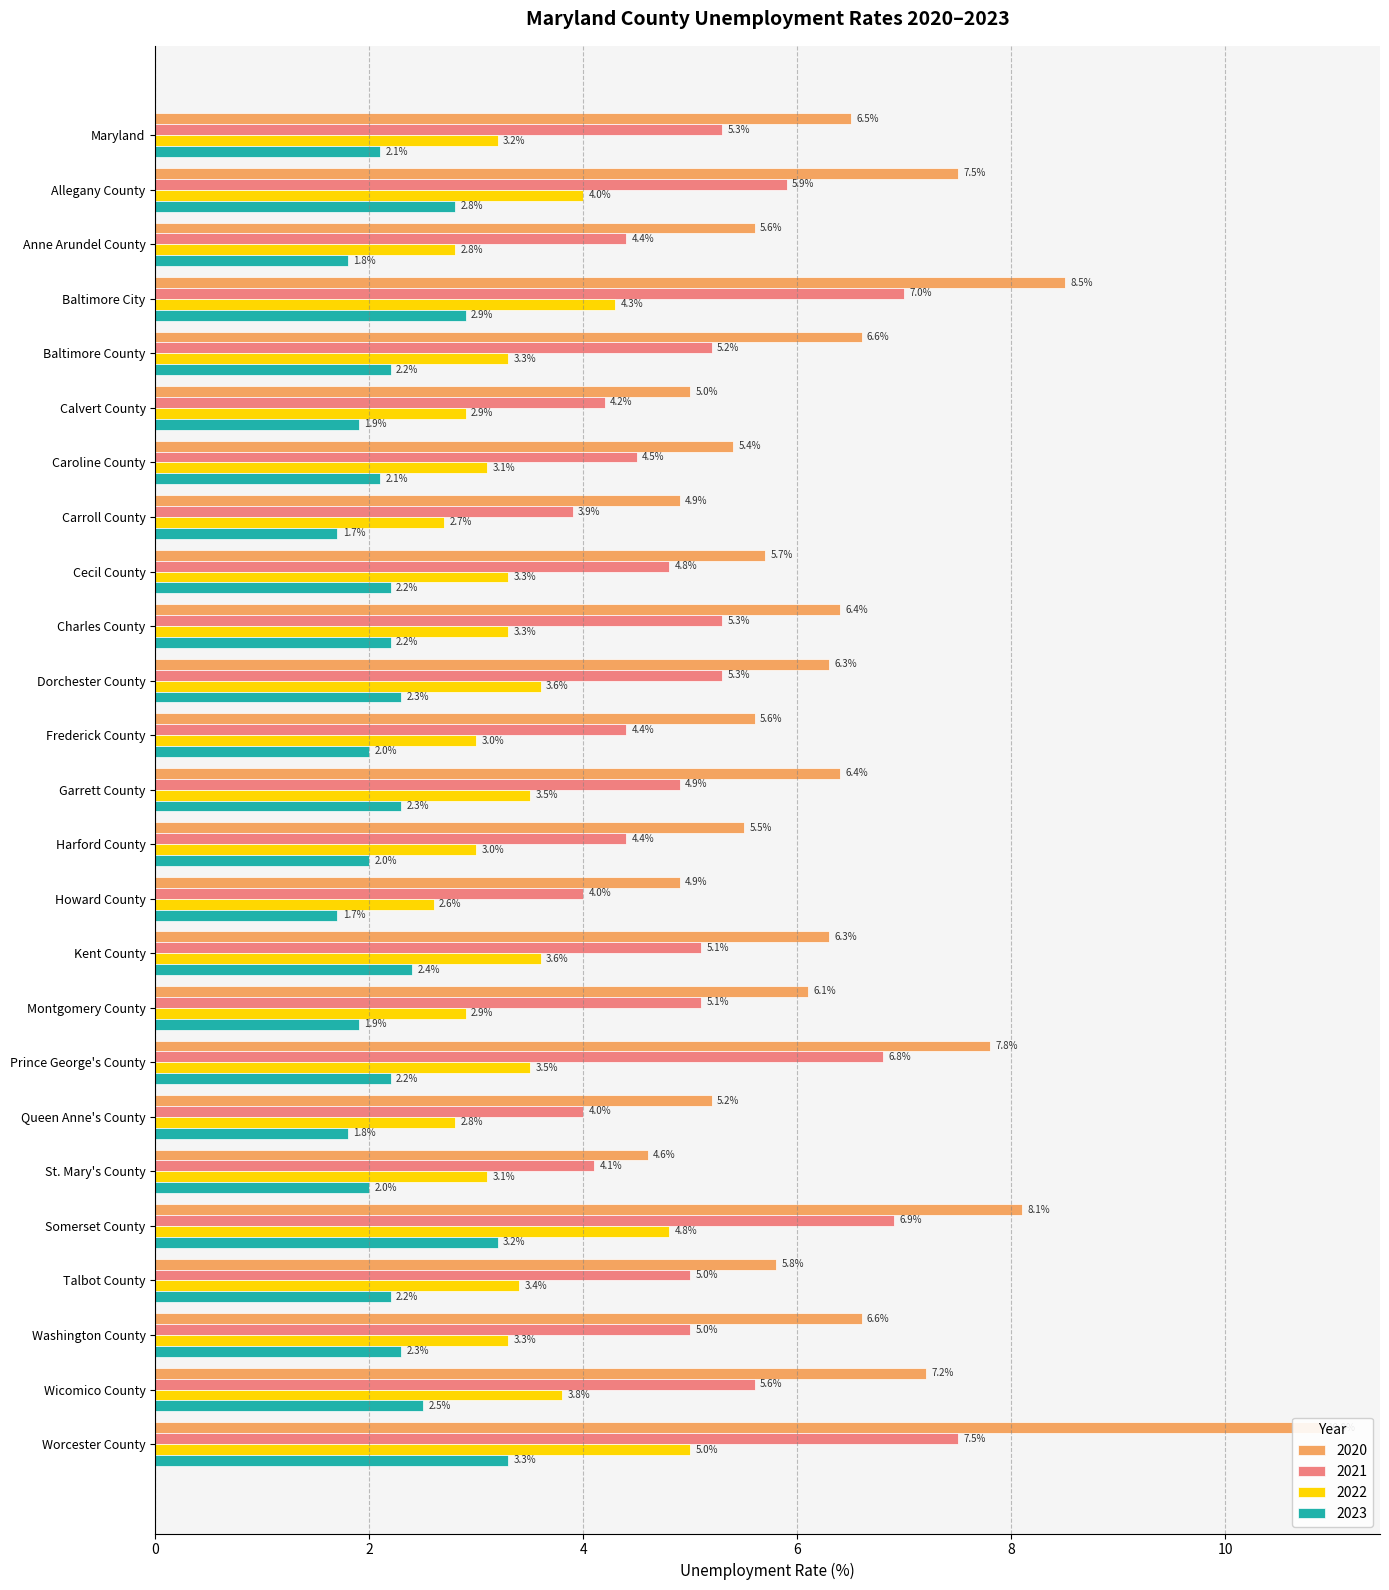

How many groups of bars are there?

25